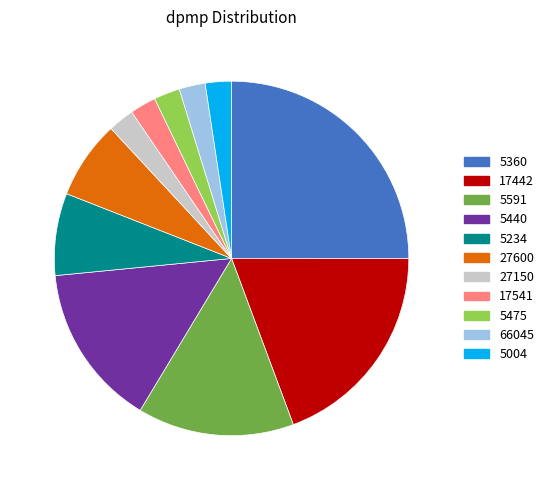

Is there any slice that represents more than half of the pie?

No